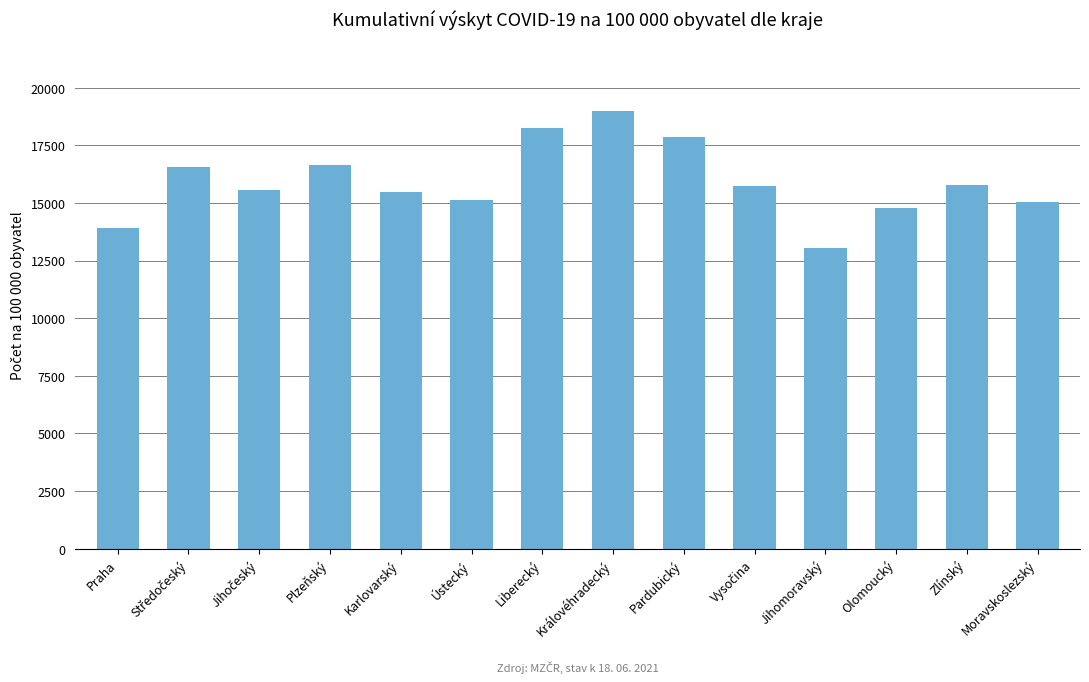

What is the sum of the values at Jihomoravský and Plzeňský?

29674.9